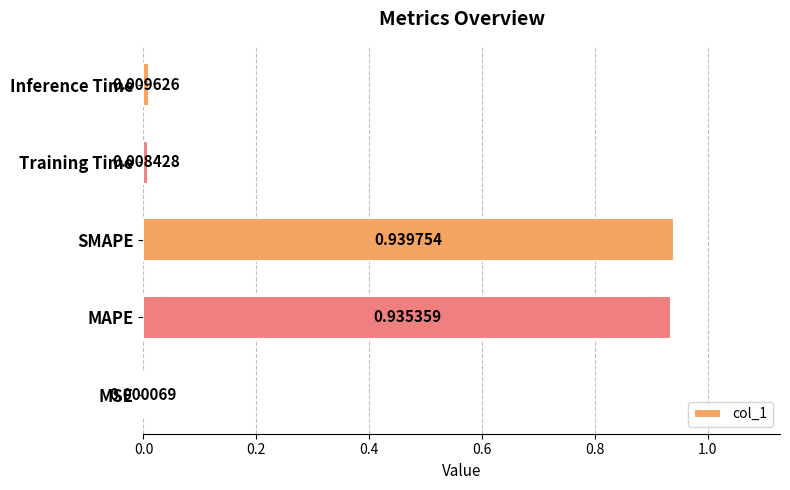

At which label is the value closest to 0?

MSE